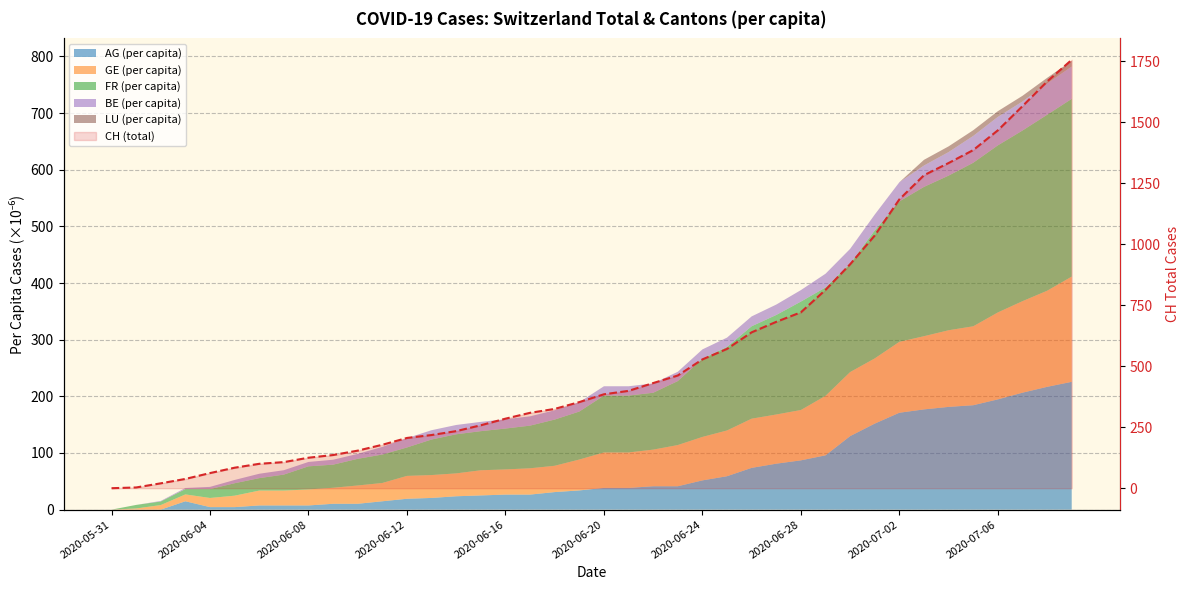

The chart shows a value of 290 at 23. True or false?

False